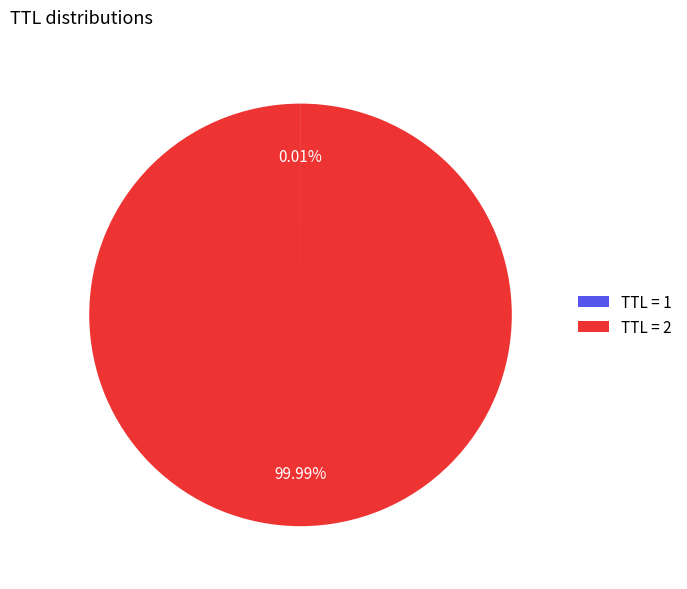

To the nearest percent, what is the difference between the largest and smallest slice percentages?

100%